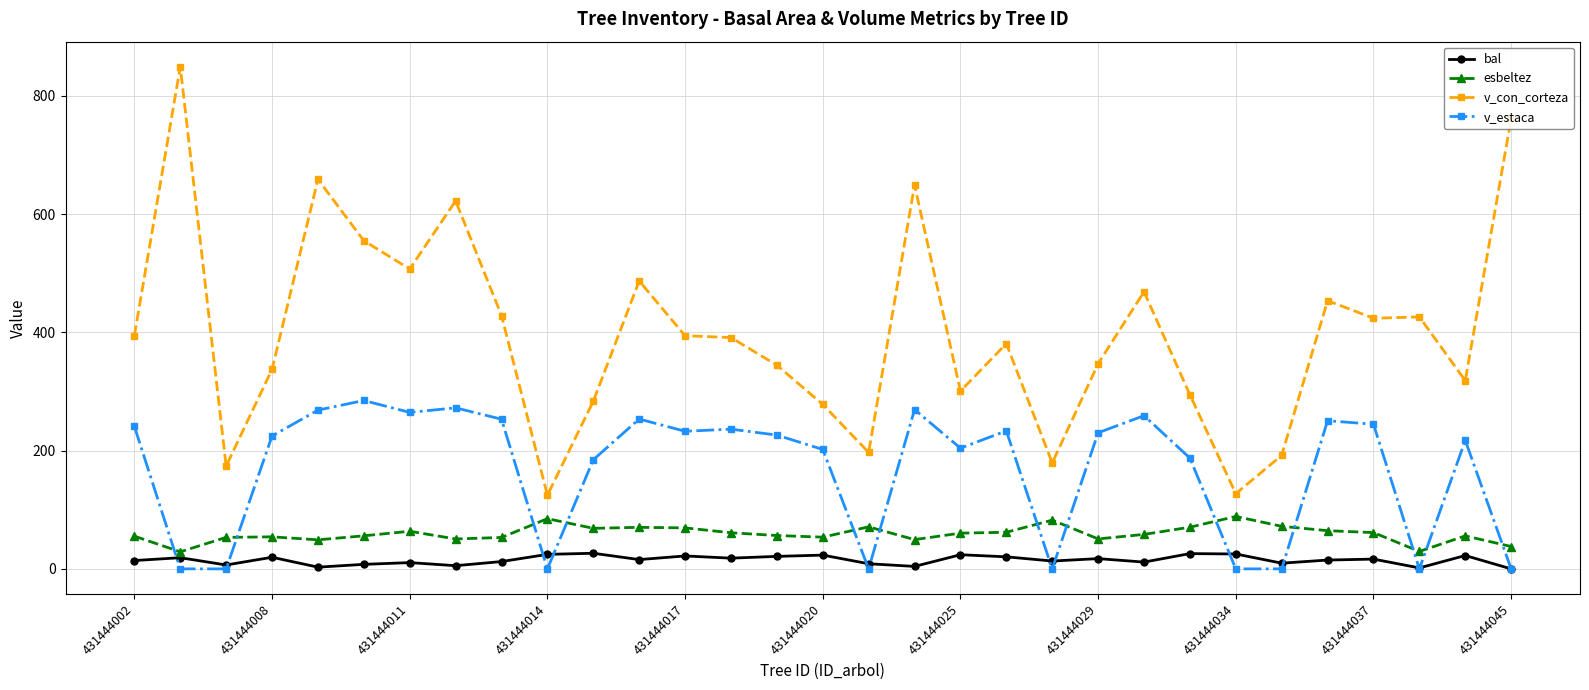

True or false: esbeltez and v_con_corteza cross at least once.

False